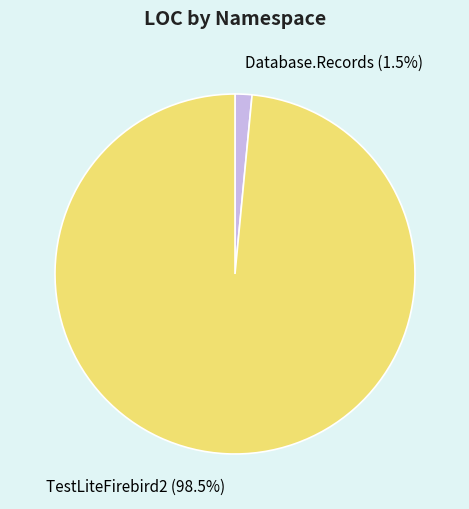

Count the number of slices in the pie.

2